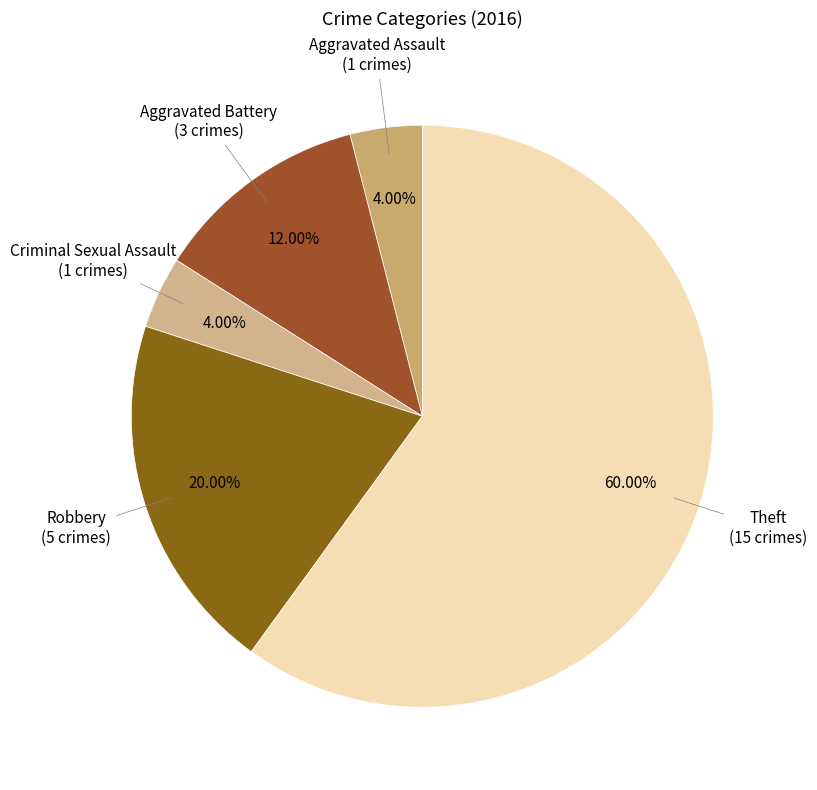

To the nearest percent, what is the average slice percentage?

20%